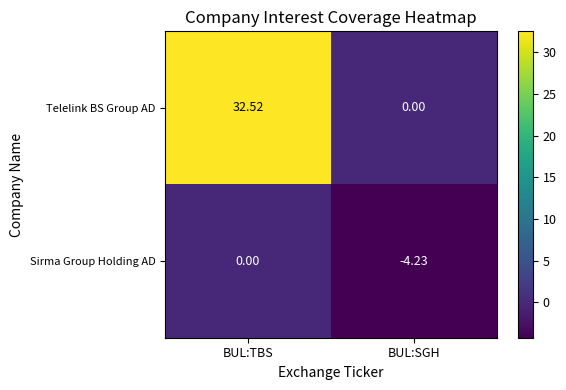

Rank the series by their average value, from lowest to highest.

Sirma Group Holding AD, Telelink BS Group AD